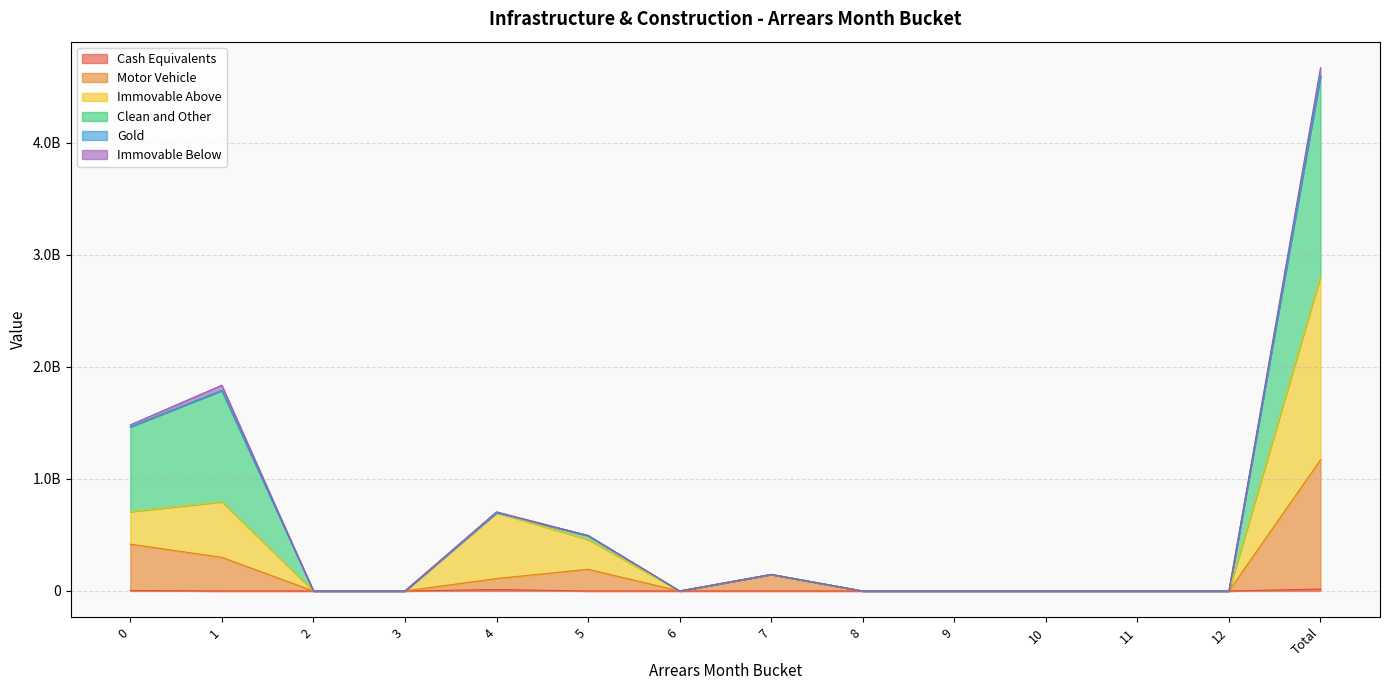

Where is the first local maximum for Motor Vehicle?

5